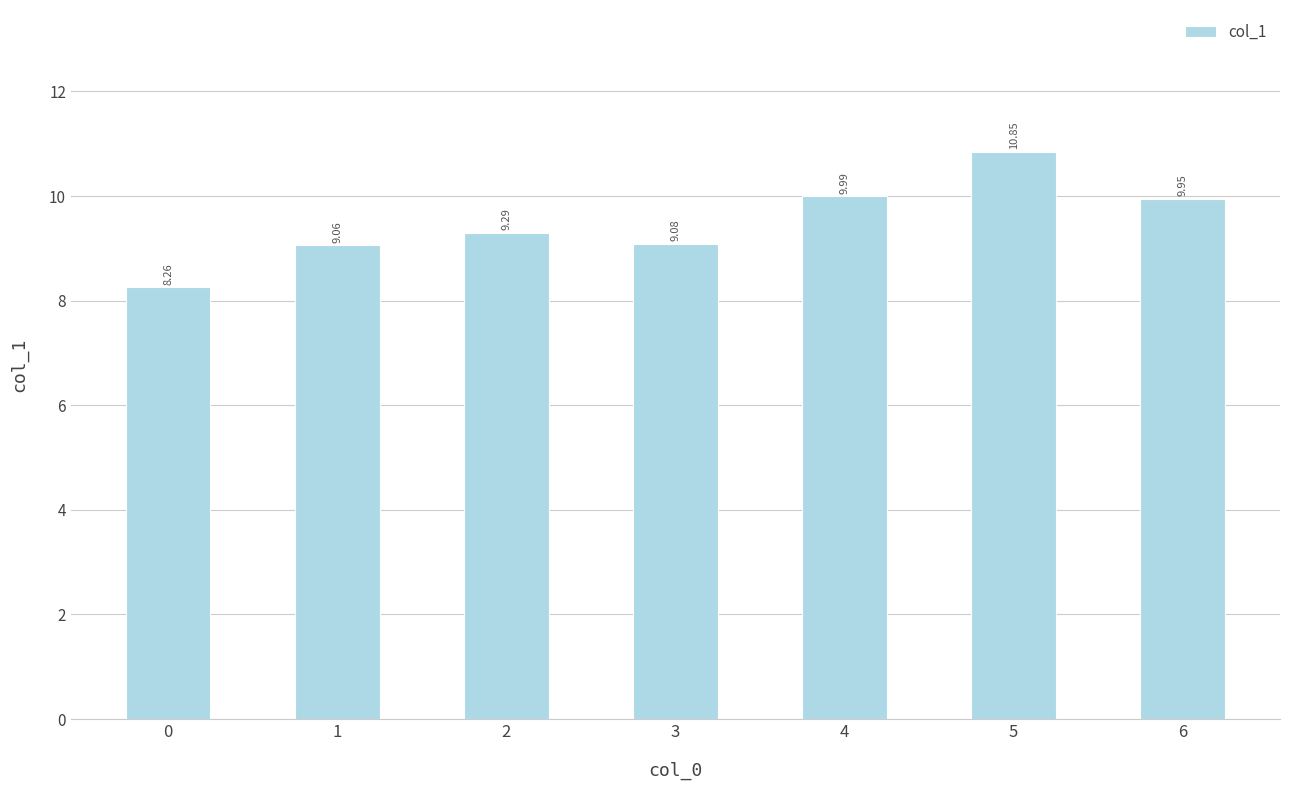

What is the value of the 5th bar from the left?

10.0